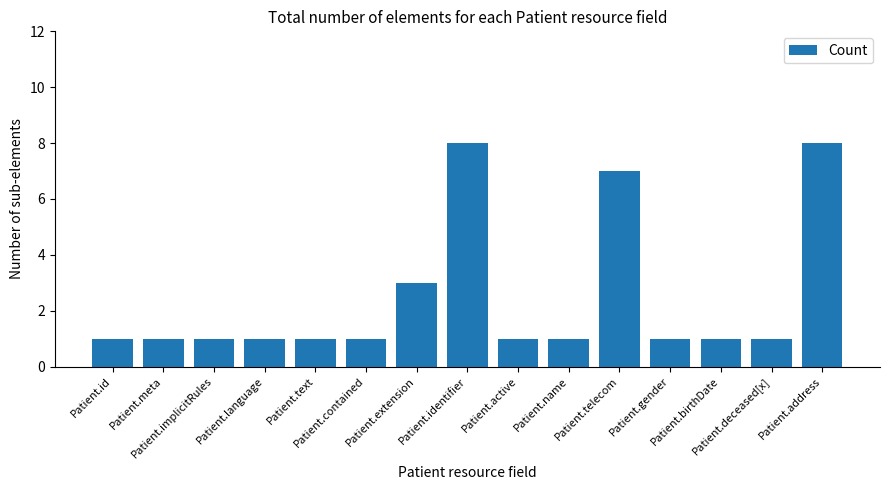

What is the greatest value displayed?

8